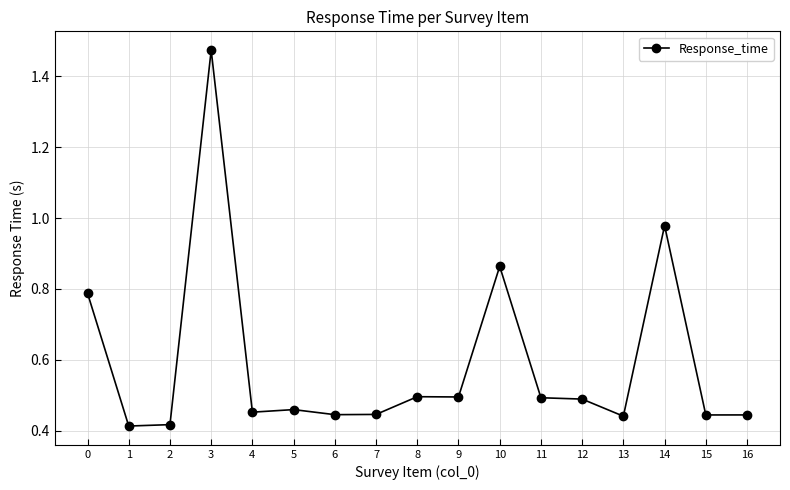

At which category does the data reach its first local peak?

3